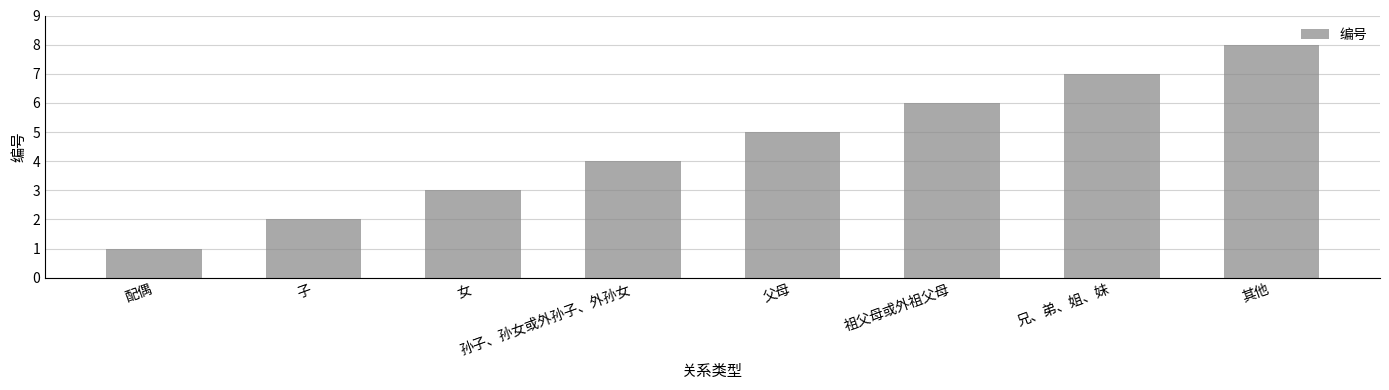

Reading left to right, transcribe all the data shown in this chart.

配偶=1	子=2	女=3	孙子、孙女或外孙子、外孙女=4	父母=5	祖父母或外祖父母=6	兄、弟、姐、妹=7	其他=8